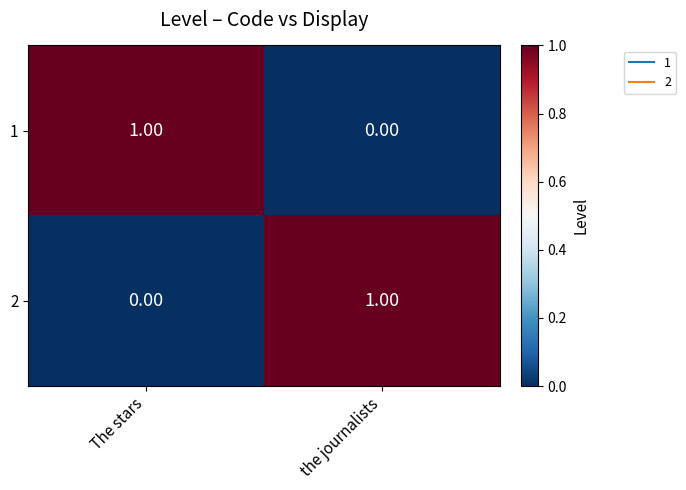

At which label is 2 closest to 0?

 The stars